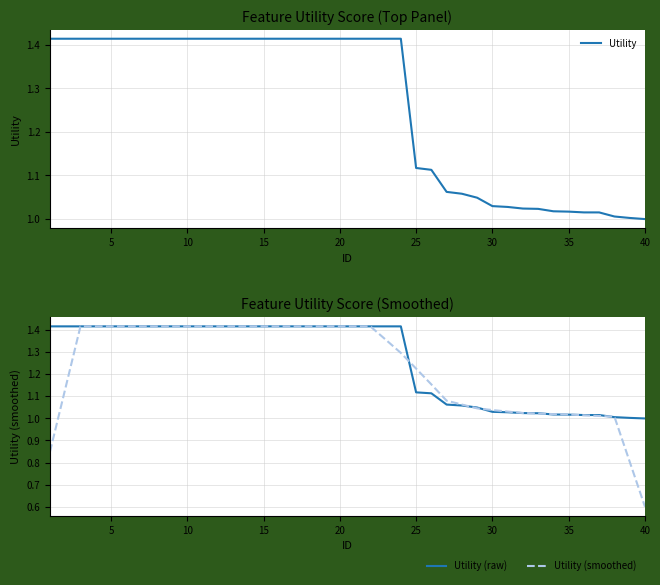

How many lines are shown in the chart?

3